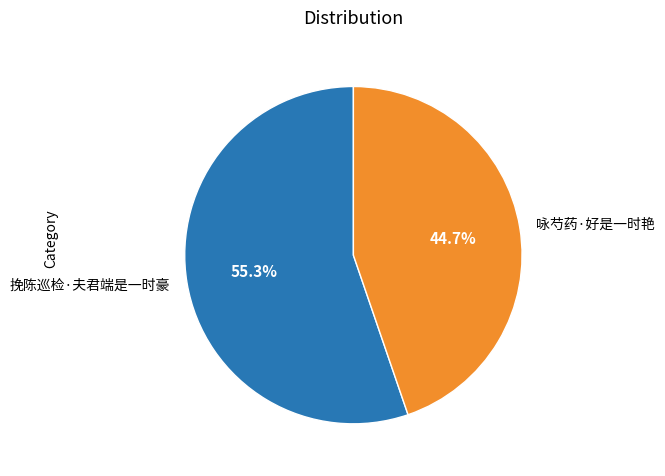

Which category has the smallest portion of the pie?

咏芍药·好是一时艳